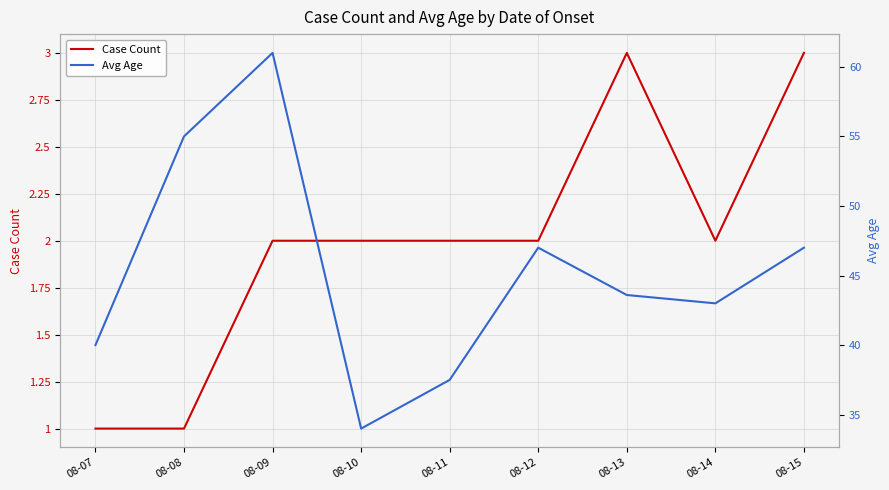

Where is the first local maximum for Avg Age?

08-09